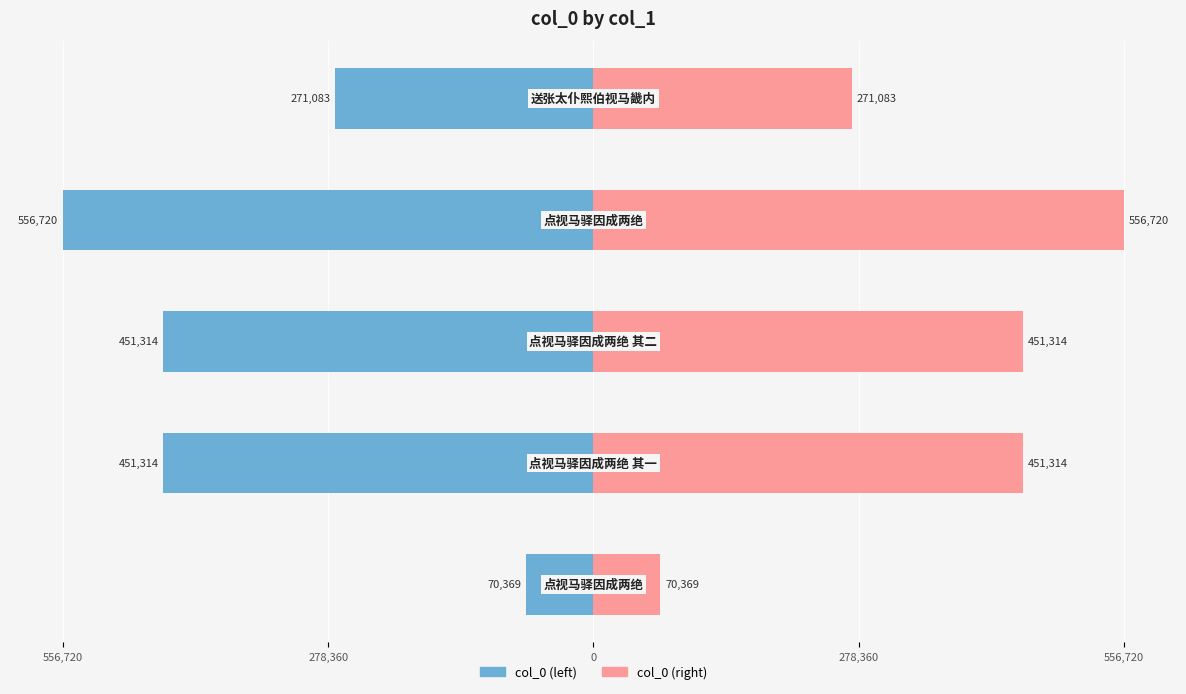

How many groups of bars are there?

5